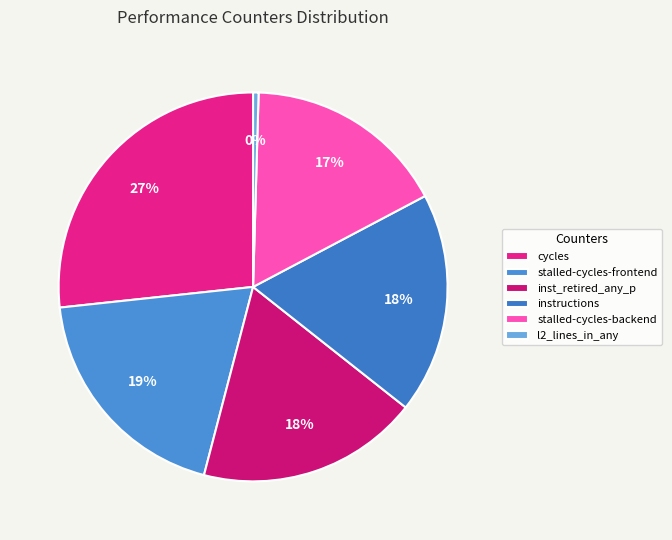

Count the number of slices in the pie.

6